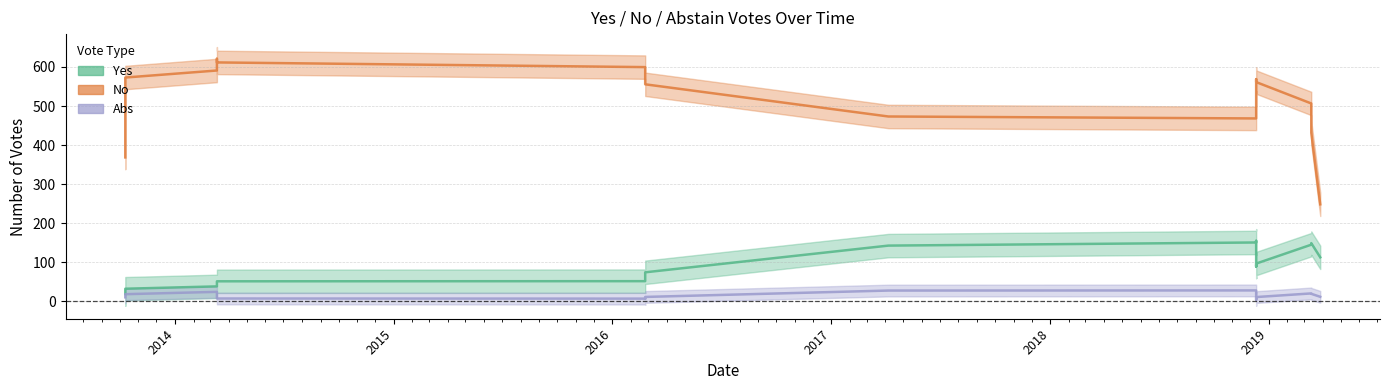

In Yes, how many points are lower than both neighbors (excluding endpoints)?

2